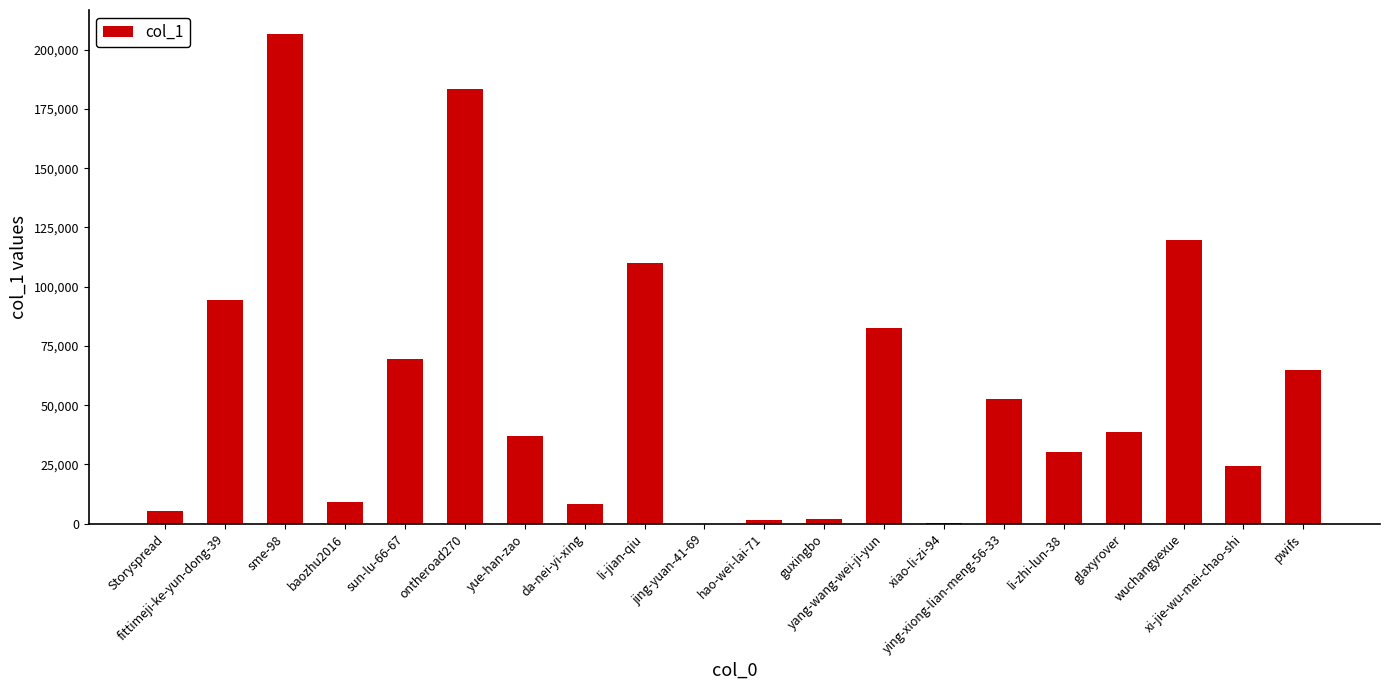

Where is the data nearest to the value 103211?

li-jian-qiu